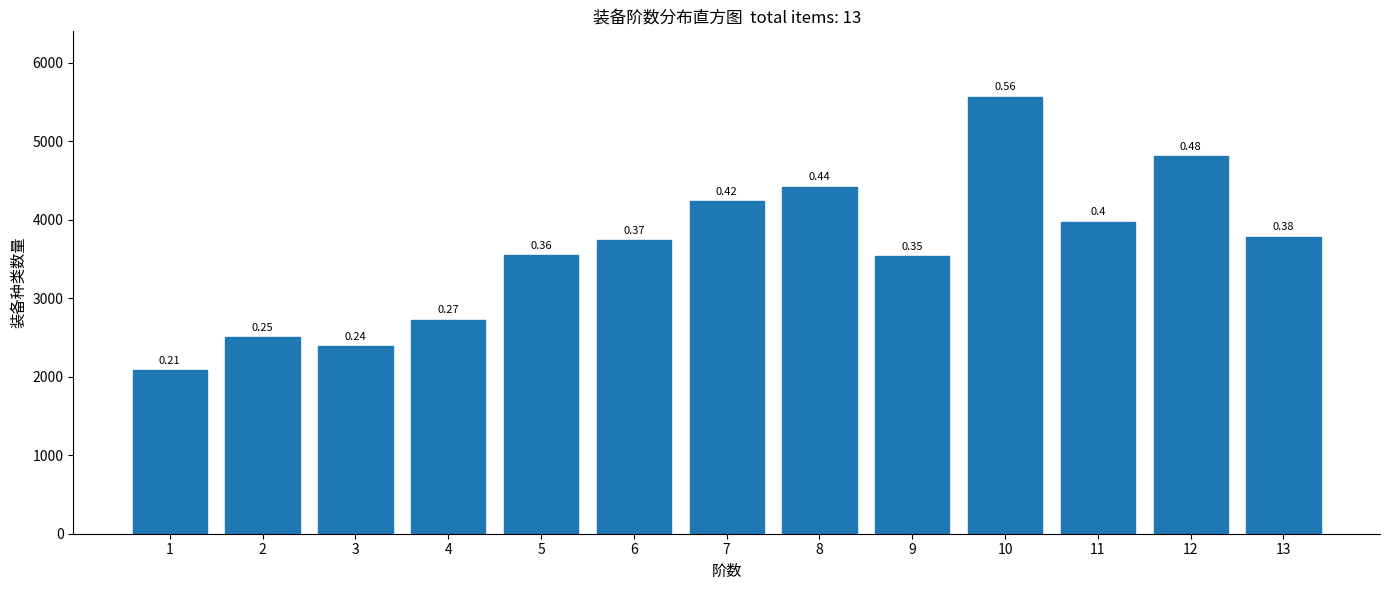

Does the chart contain any negative values?

No